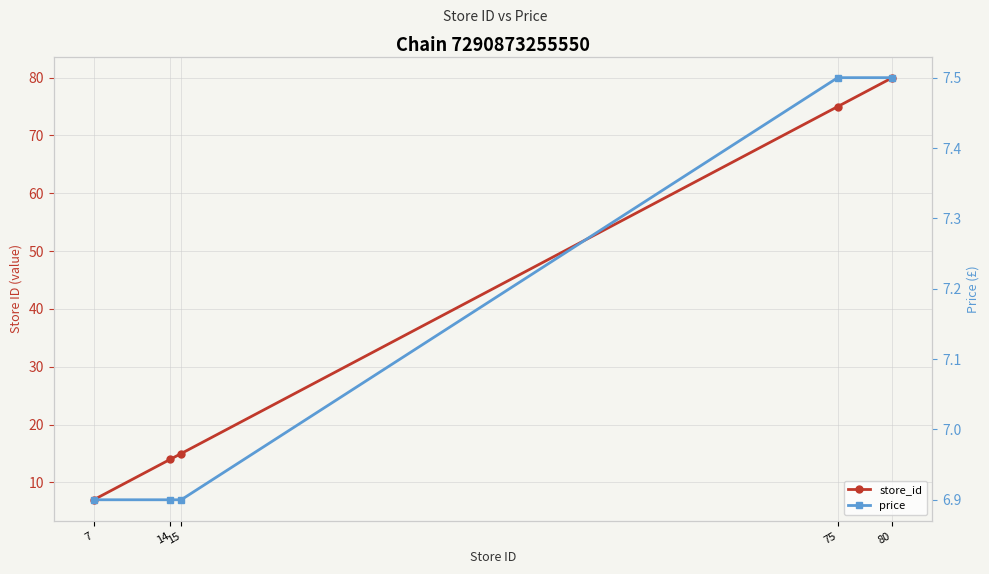

Reading right to left, list all the values displayed in this chart.

store_id: 80.0	75.0	15.0	14.0	7.0
price: 7.5	7.5	6.9	6.9	6.9